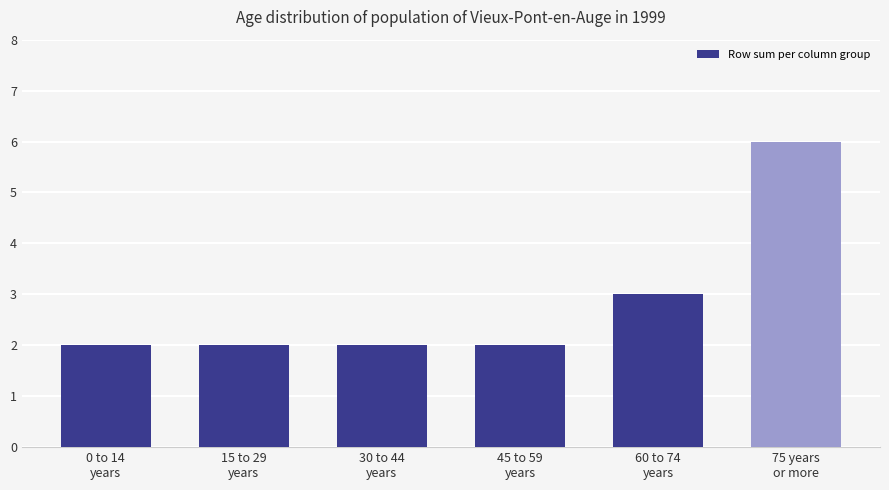

What is the maximum value shown in the chart?

6